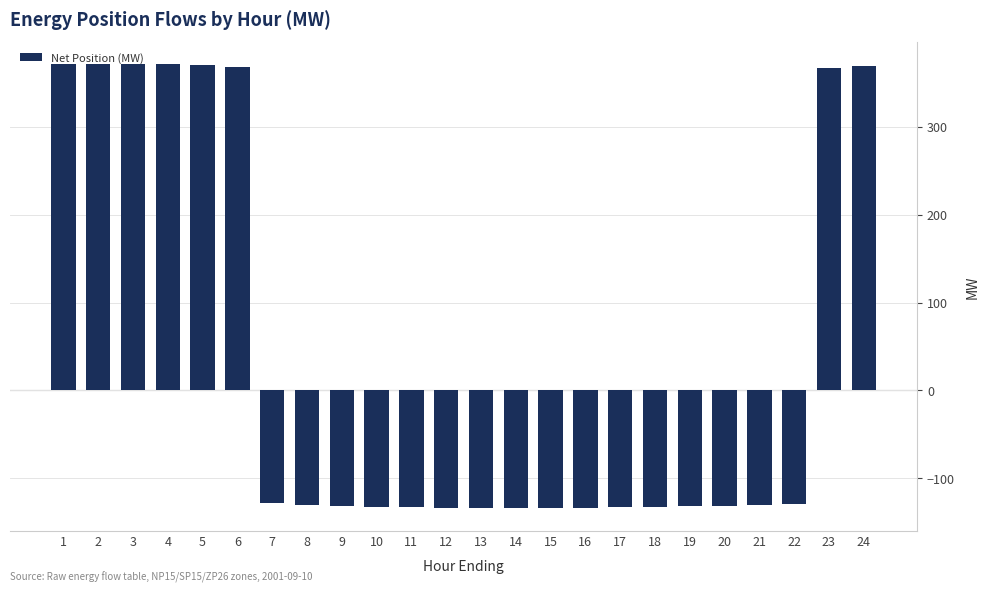

What is the value of the 1st bar from the left?

371.0